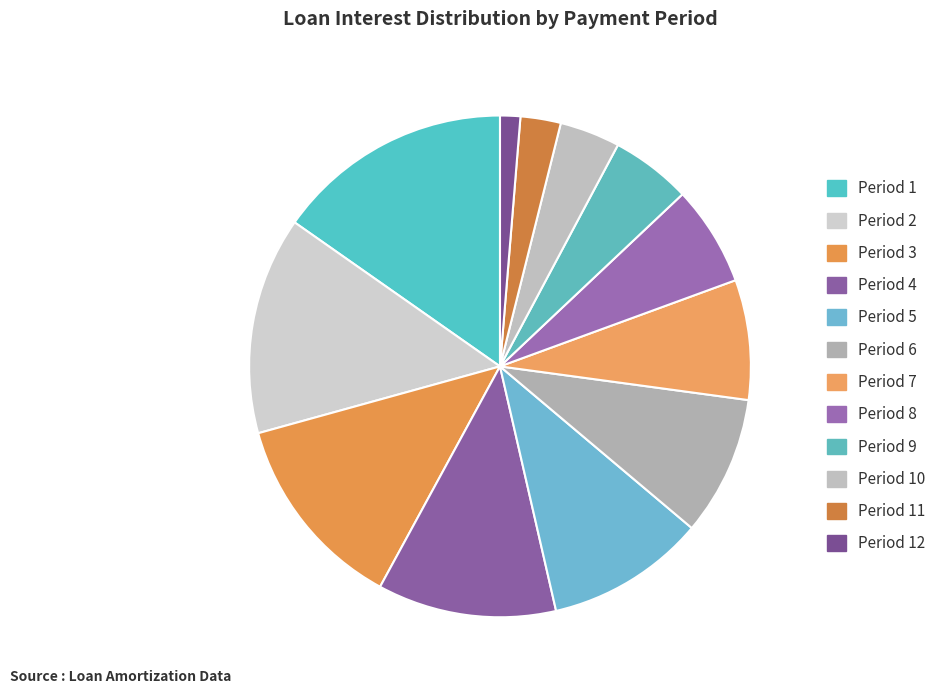

Is there a majority slice in this chart?

No